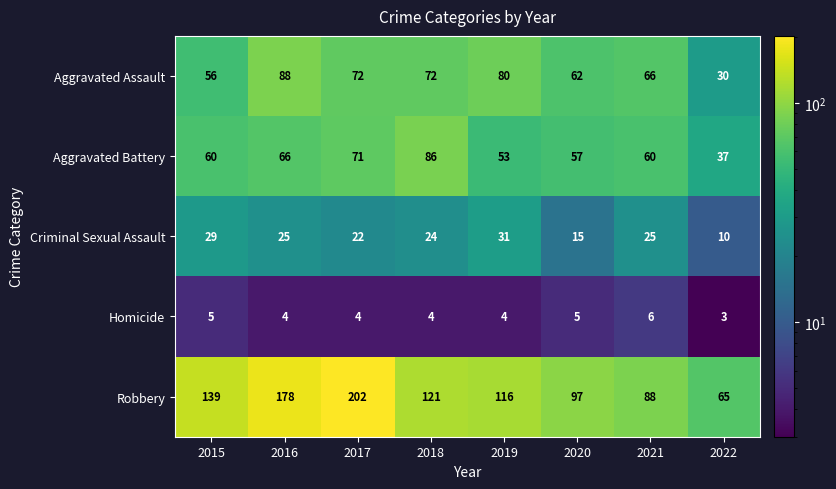

The Homicide series shows 4 at 2022. True or false?

False